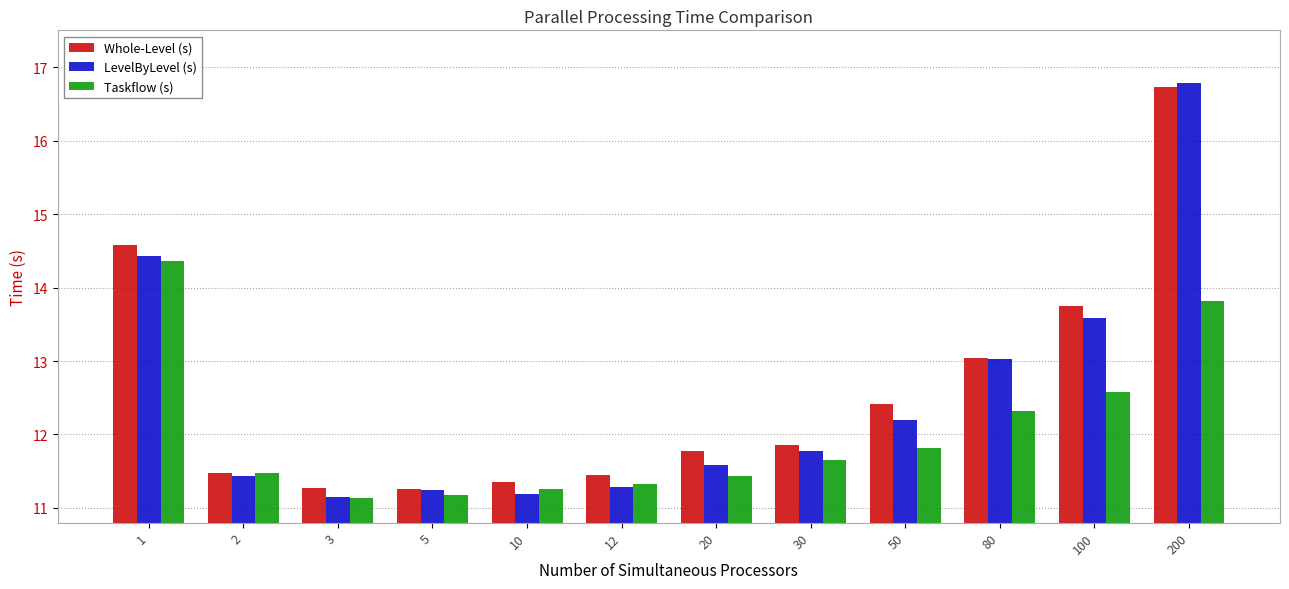

Which series has the widest spread of values?

LevelByLevel (s)